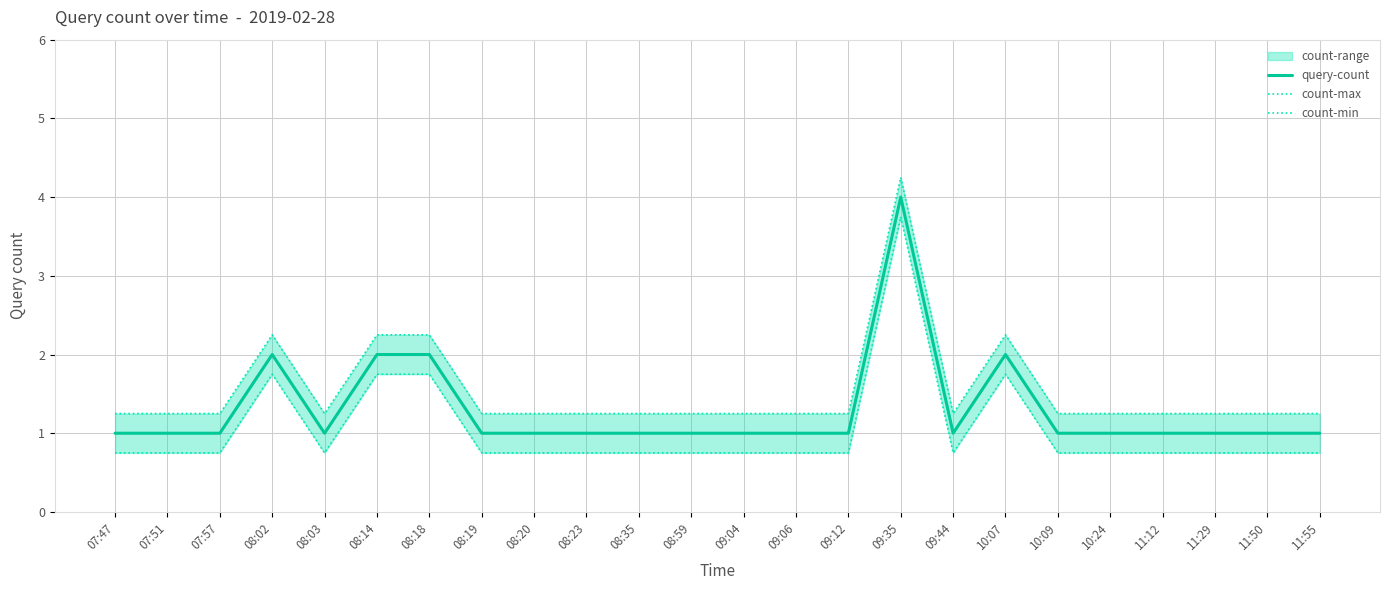

Which label corresponds to the largest value in the chart?

09:35